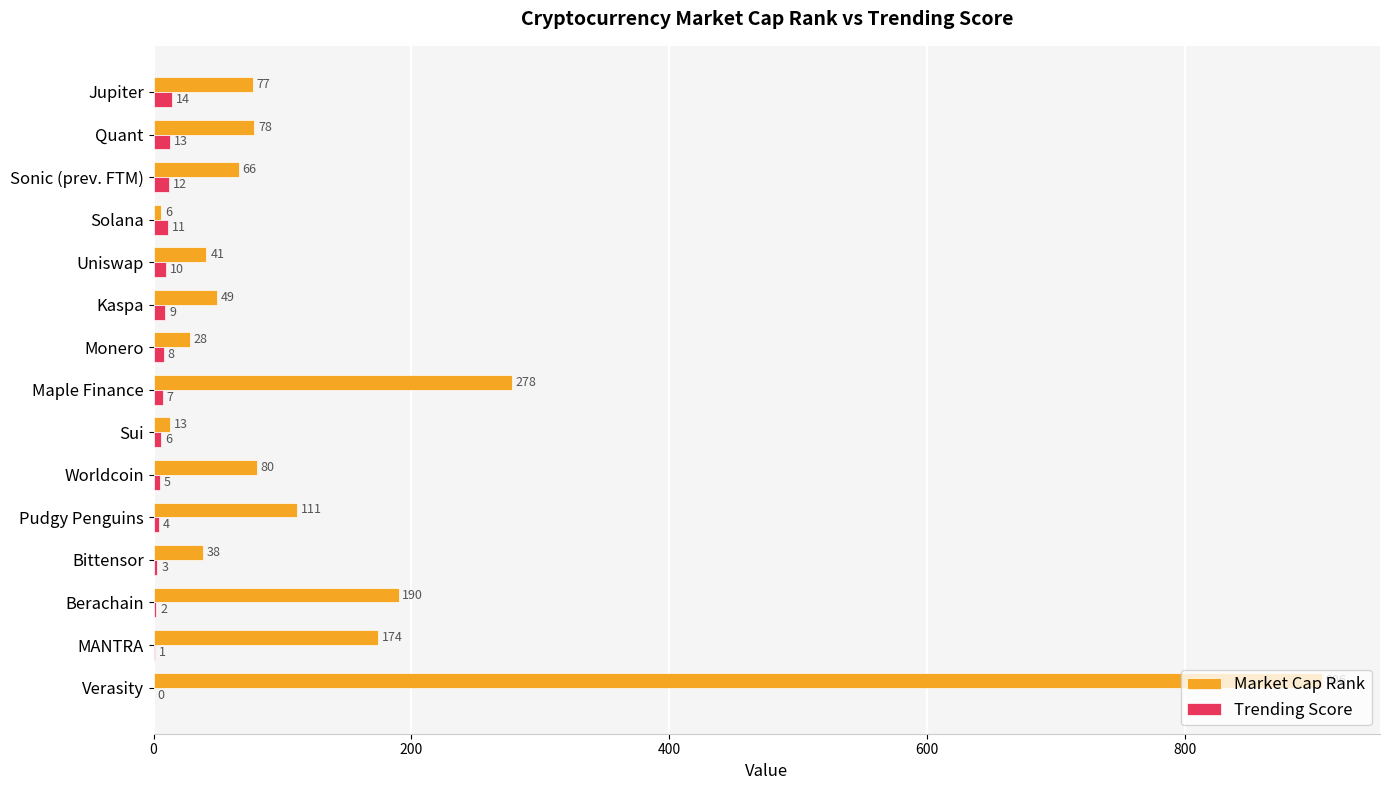

How many values in Trending Score are above zero?

14